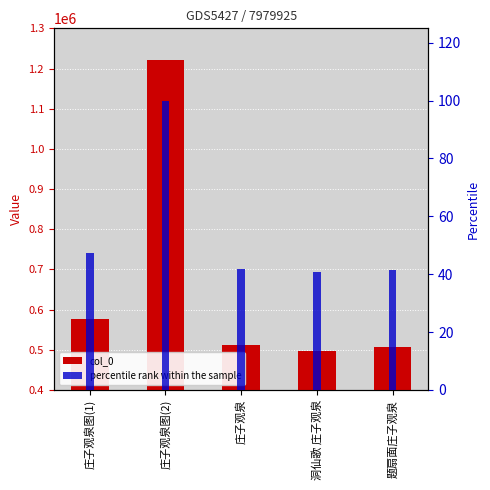

What is the sum of the col_0 values at 庄子观泉 and 洞仙歌 庄子观泉?

1006256.0